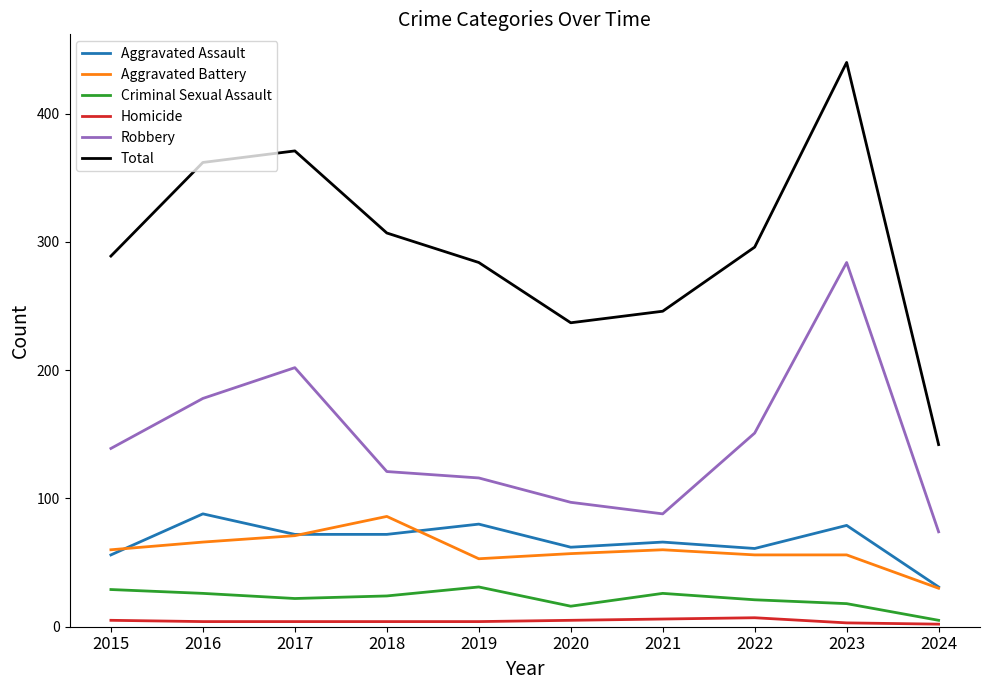

Read the Total value at 2020, to the nearest 10.

240